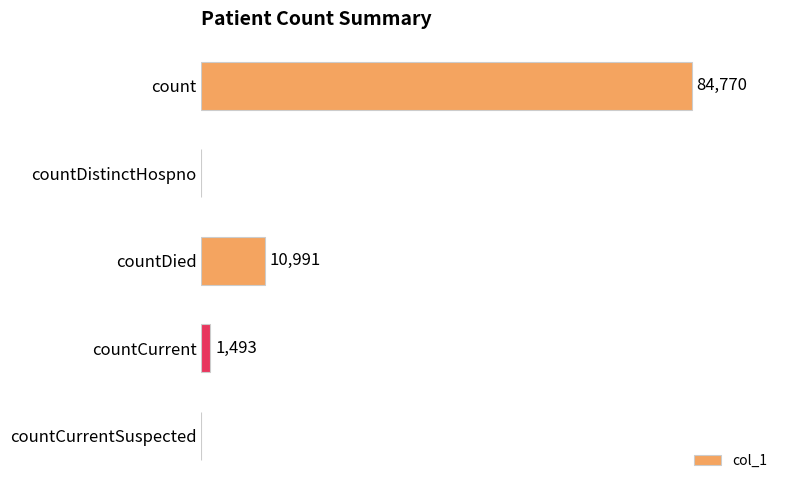

Where is the data nearest to the value 42385?

countDied